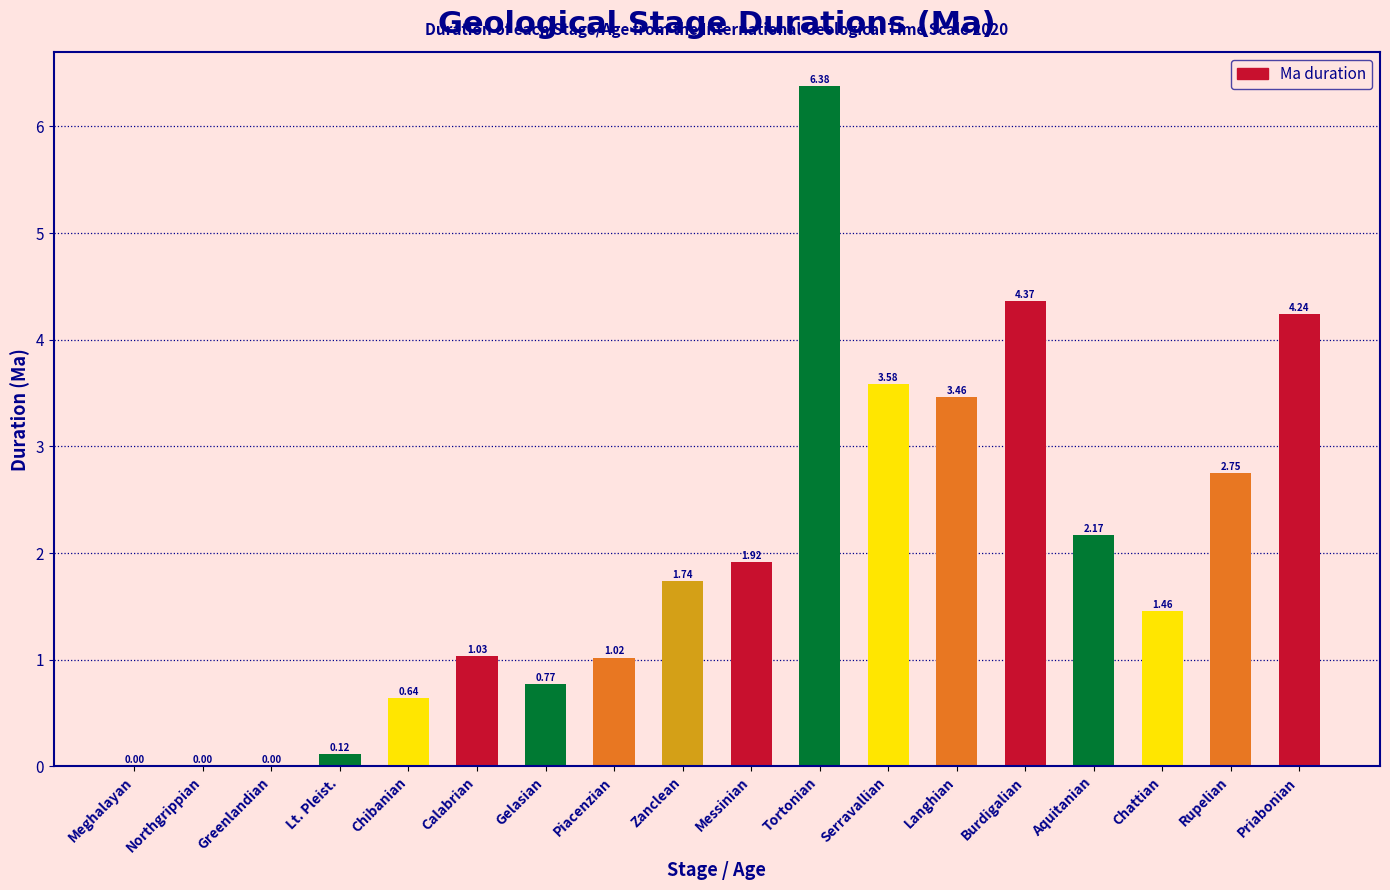

At which category does the chart reach its peak across all series?

Tortonian